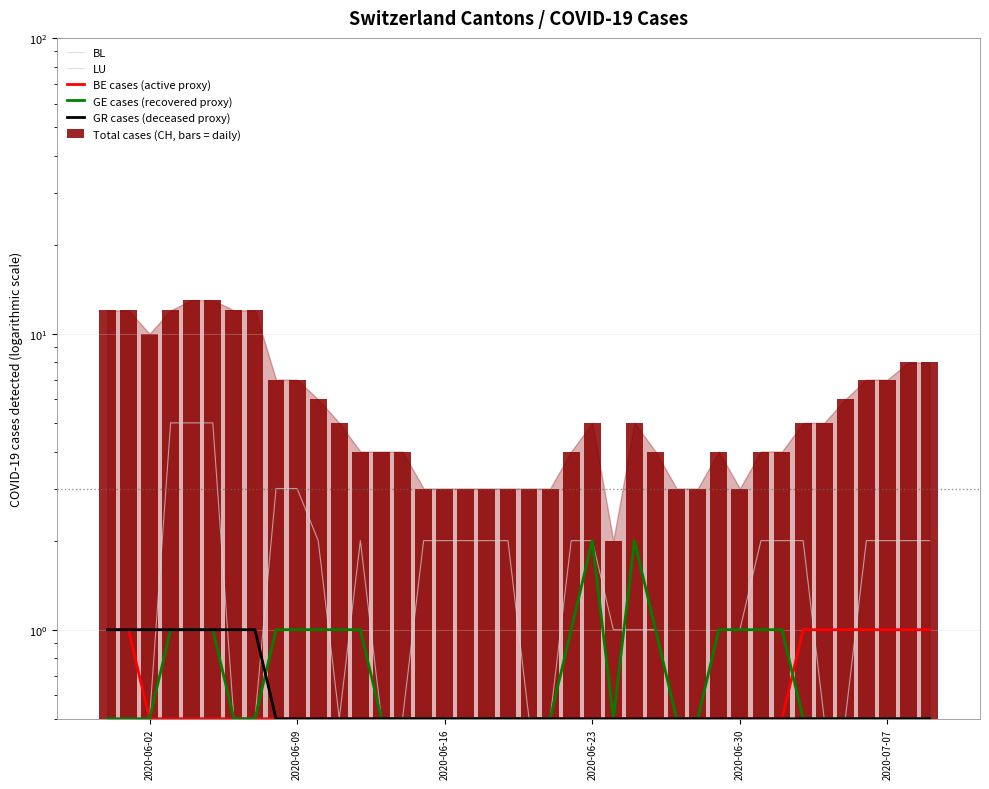

Is the value of BE cases (active proxy) at 22 greater than the value of Total cases (CH, bars = daily) at 2020-06-23?

No